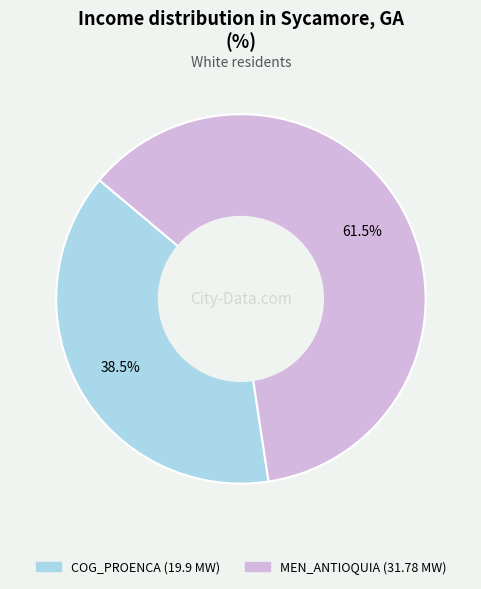

What is the majority slice?

MEN_ANTIOQUIA